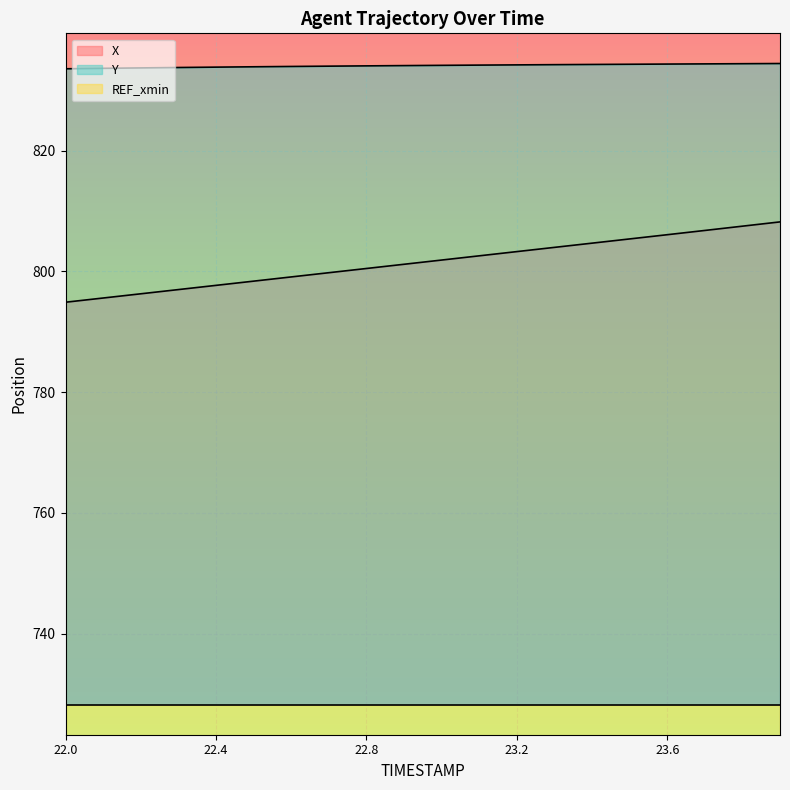

What is the average value of the X series?

801.5